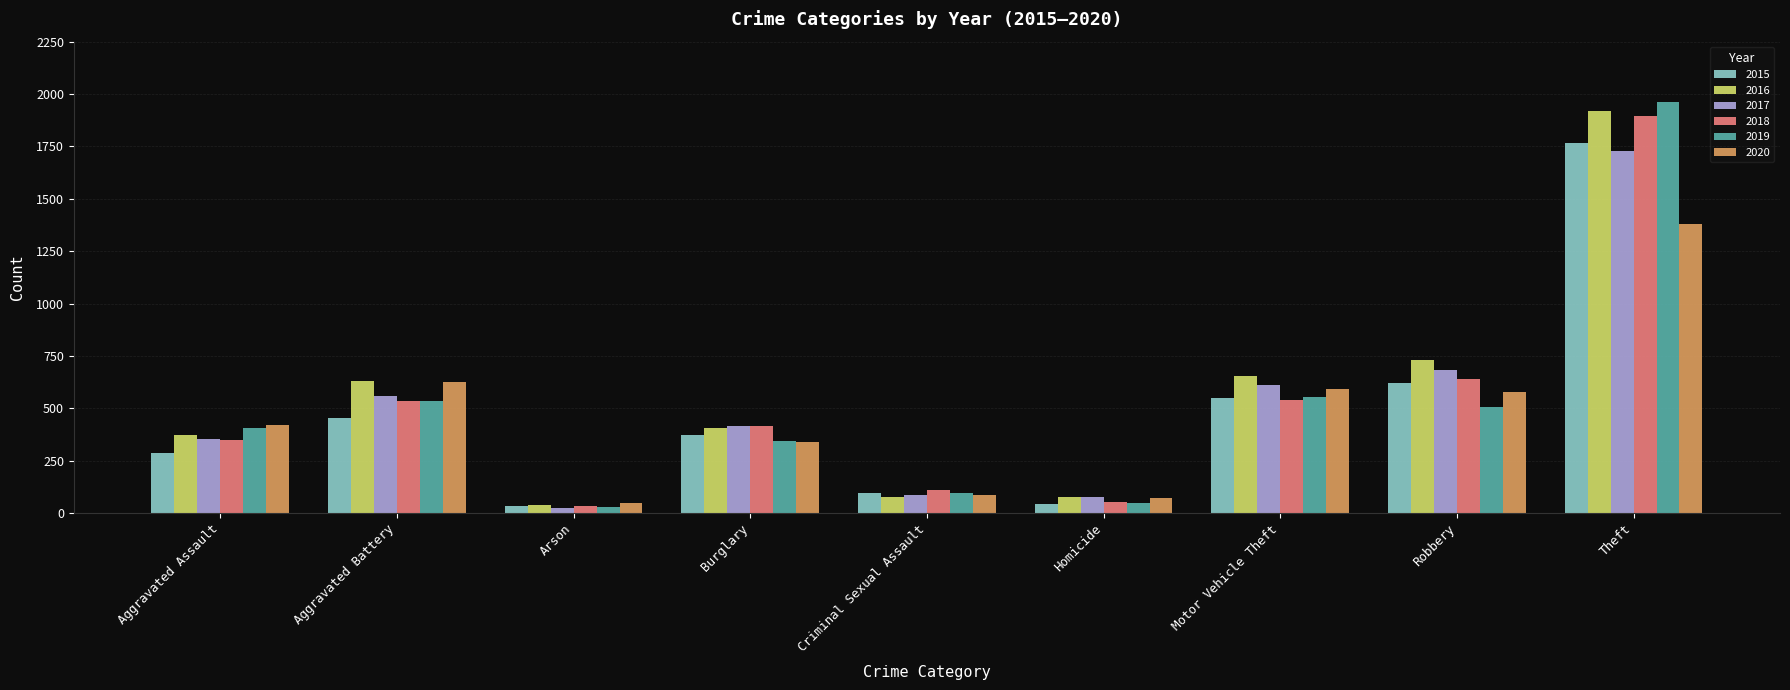

True or false: 2020 has a value of 2017 at Theft.

False